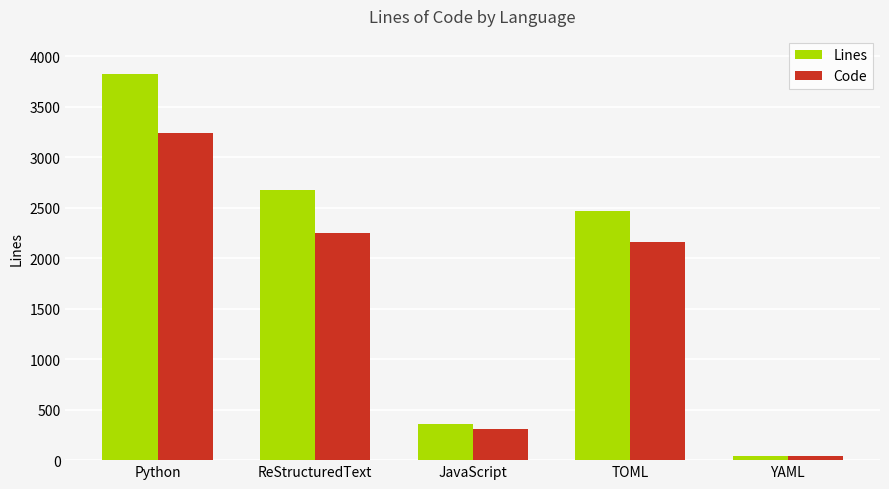

At which category is the sum across all series the highest?

Python